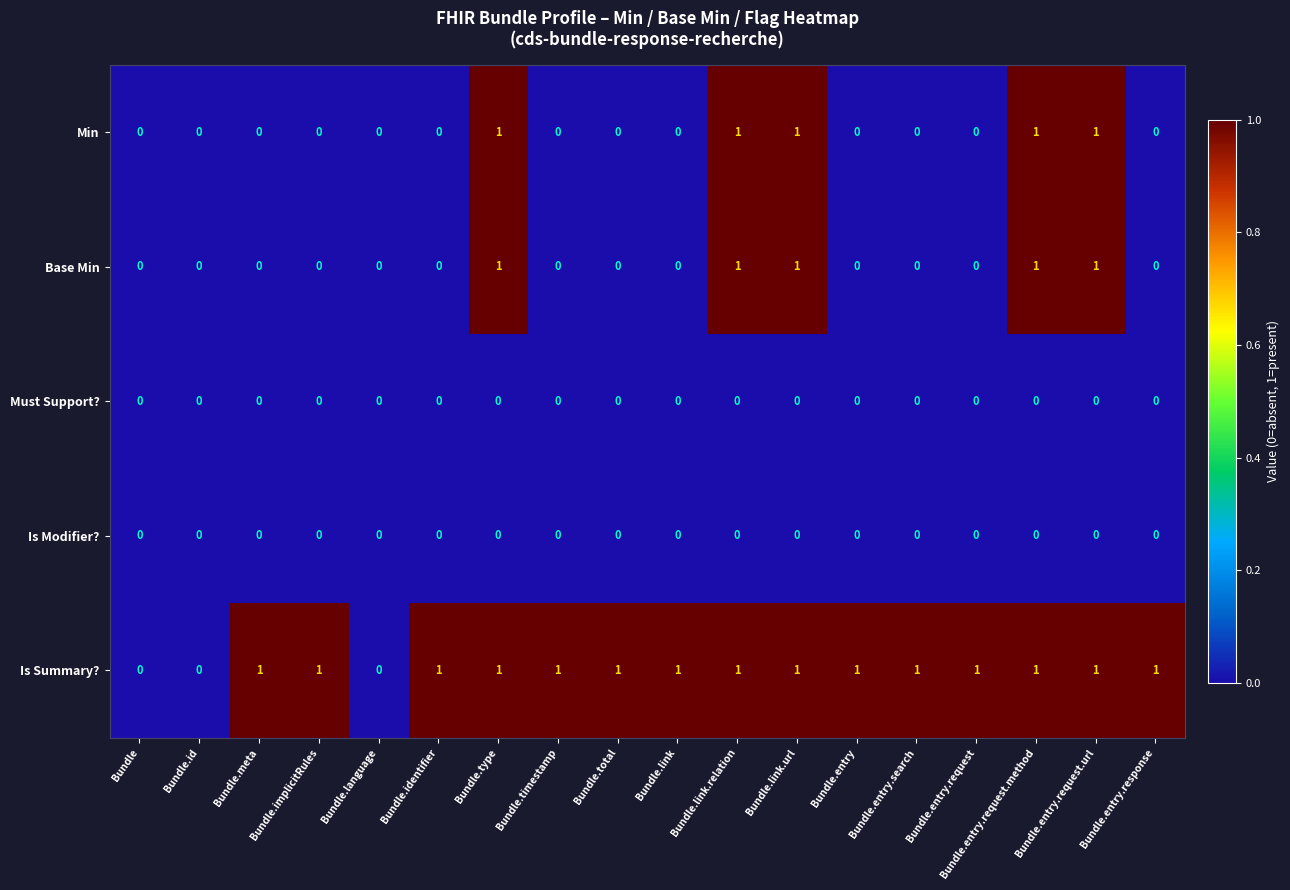

Which series has the largest total across all categories?

Is Summary?